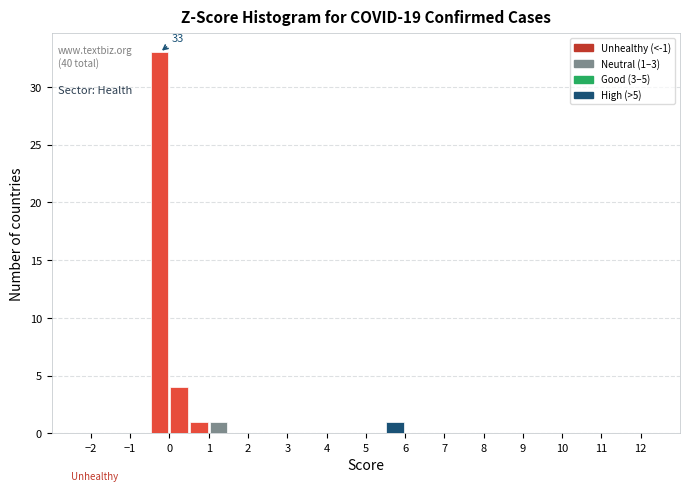

Over which range of the x-axis is the bar tallest?

-0.5 to 0.0